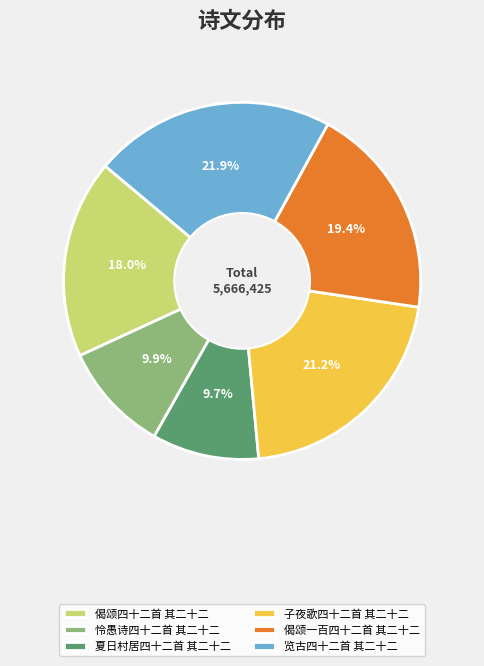

Does any single category account for the majority?

No